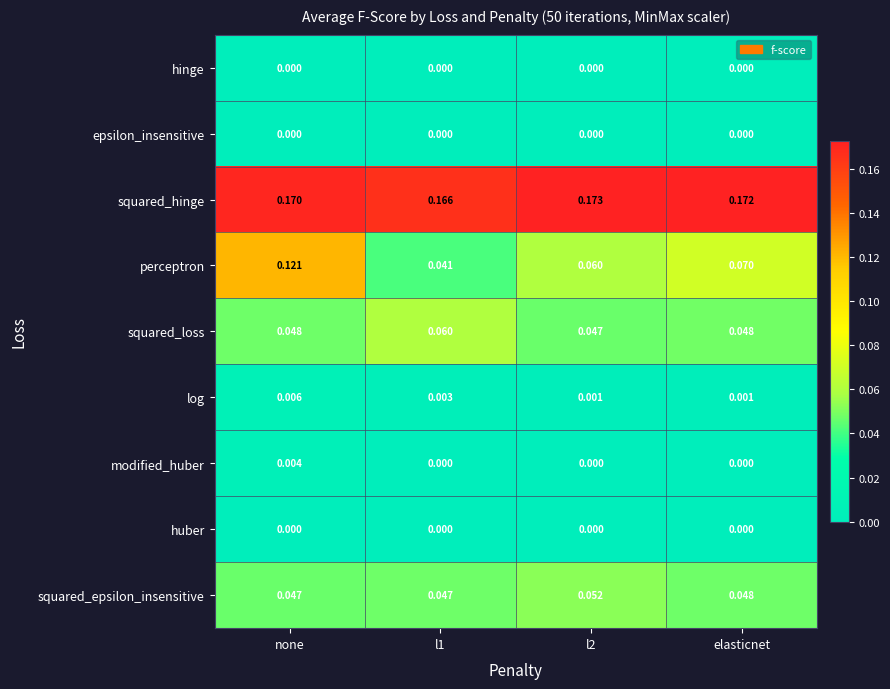

At which category is the sum across all series the highest?

none